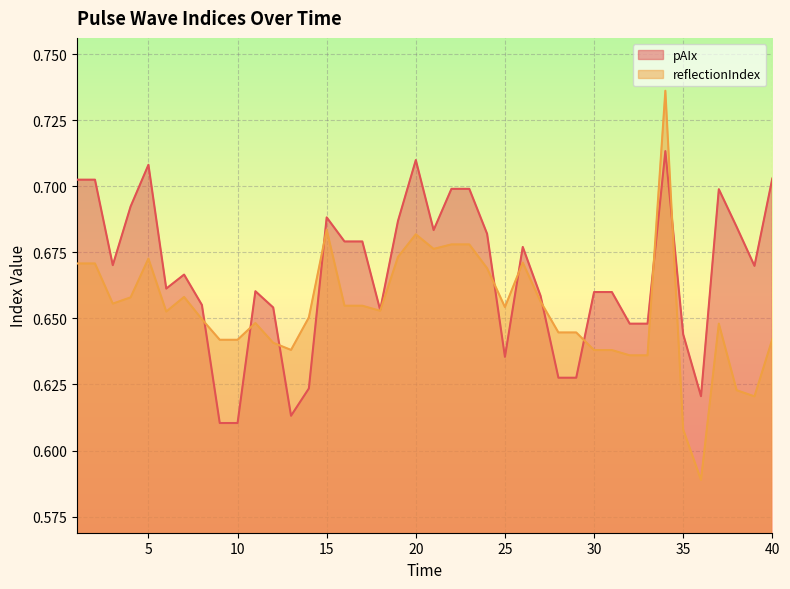

At which category is the sum across all series the highest?

34